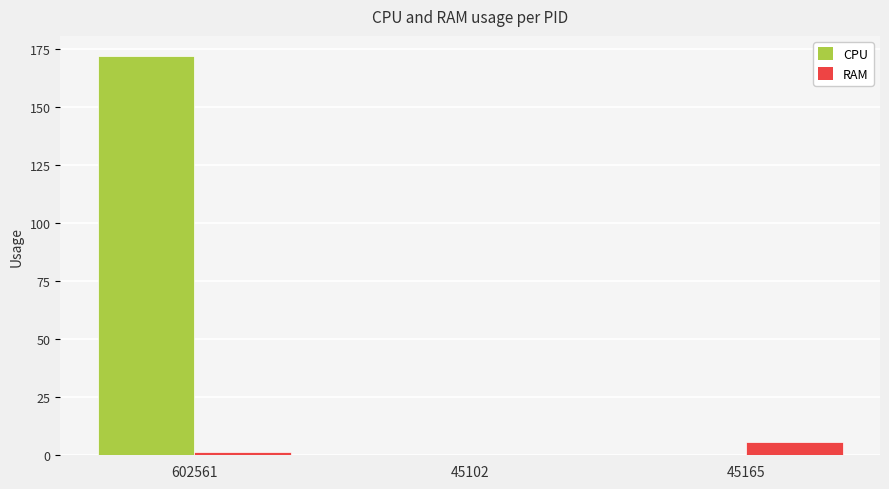

How many series are shown in this chart?

2